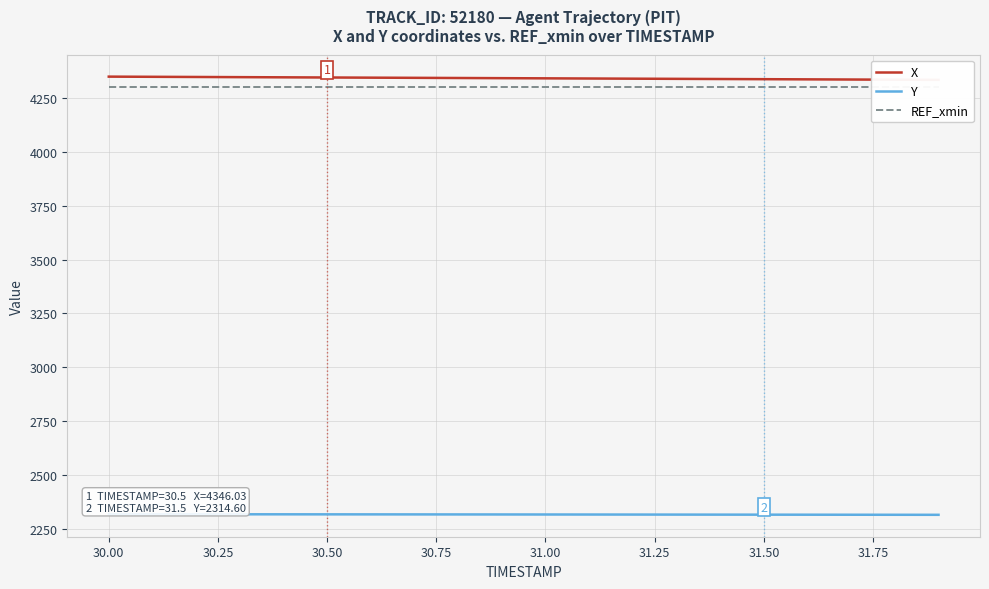

The value of Y at 31.00 is 2315.4. True or false?

True